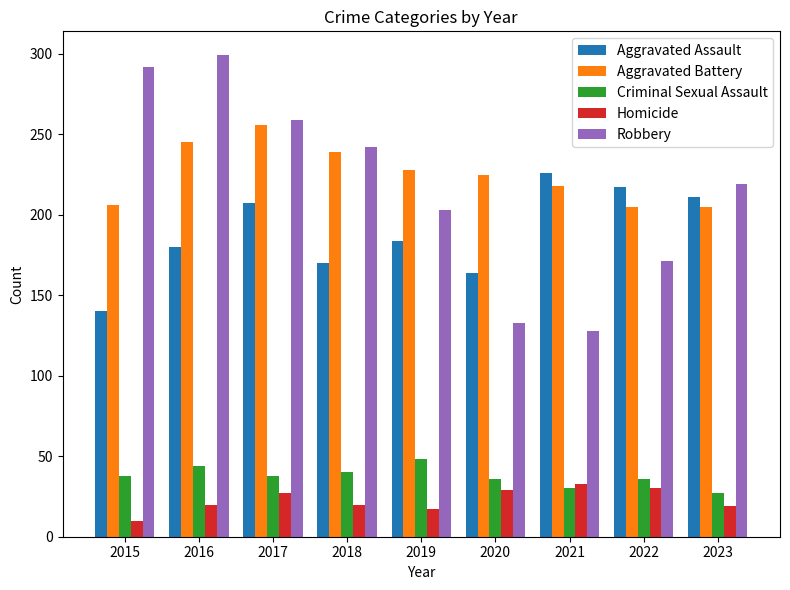

What are all the series names shown in the legend?

Aggravated Assault, Aggravated Battery, Criminal Sexual Assault, Homicide, Robbery